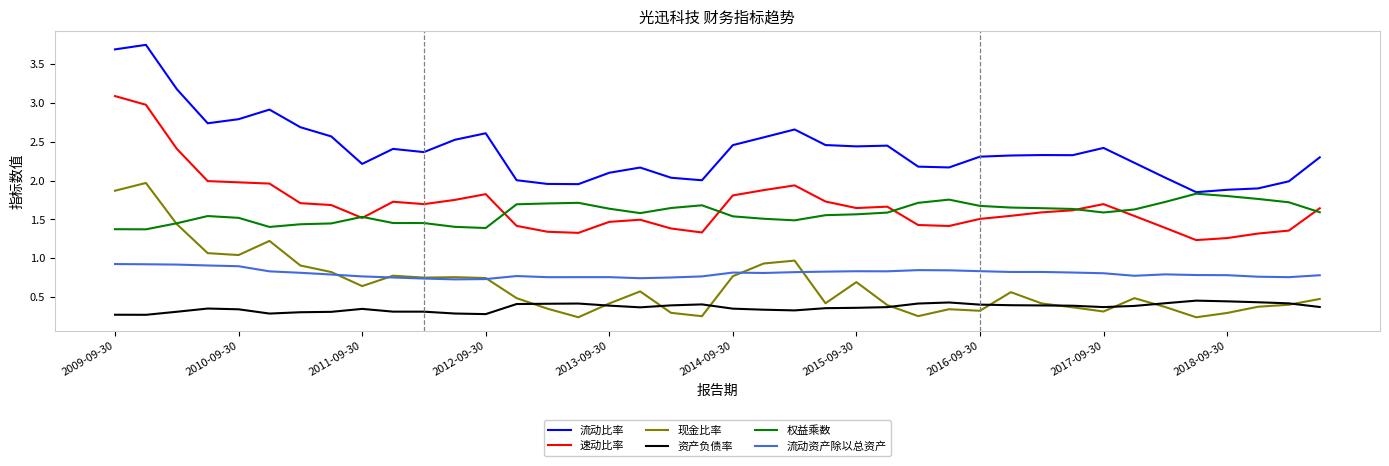

Which series has the largest total across all categories?

流动比率